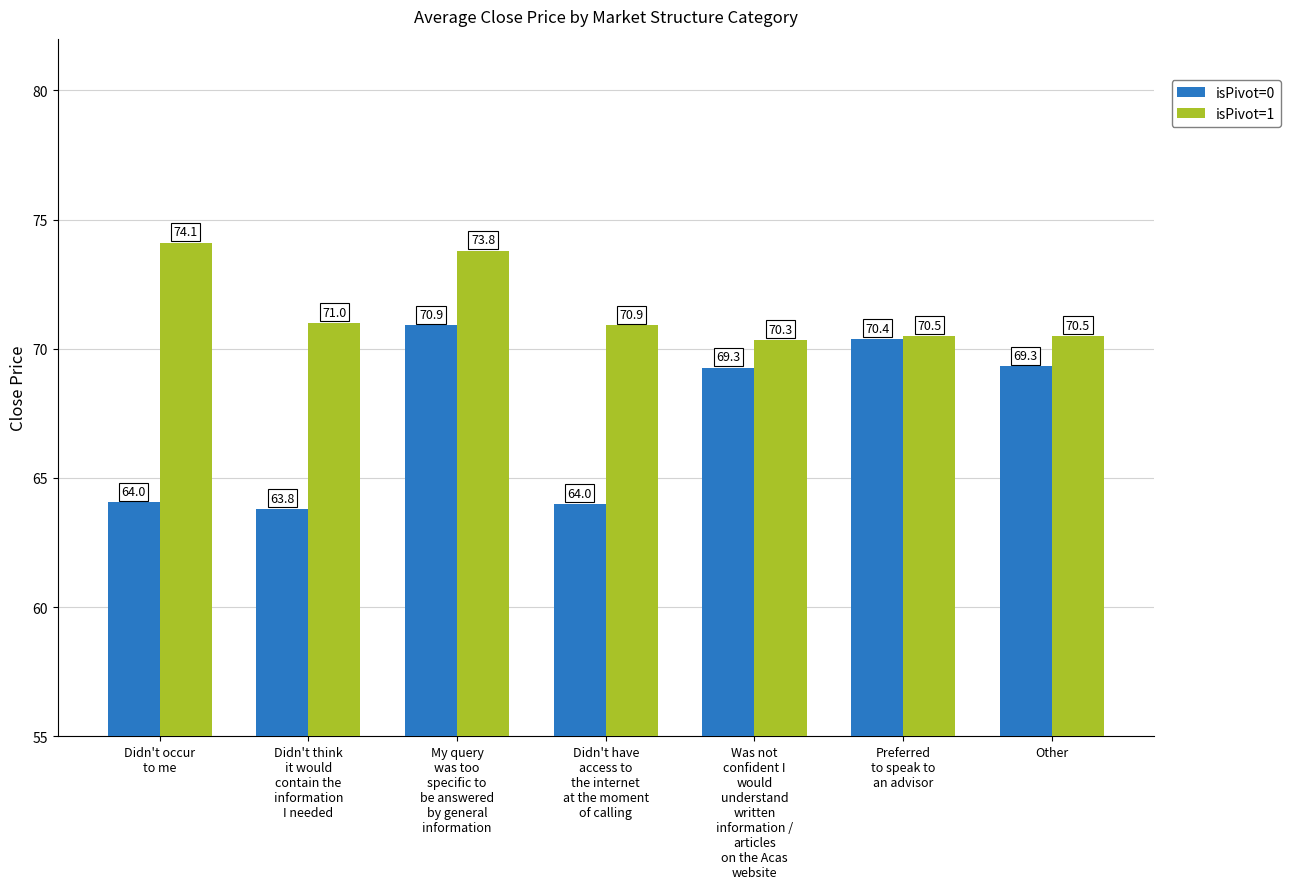

Are the bars horizontal?

No